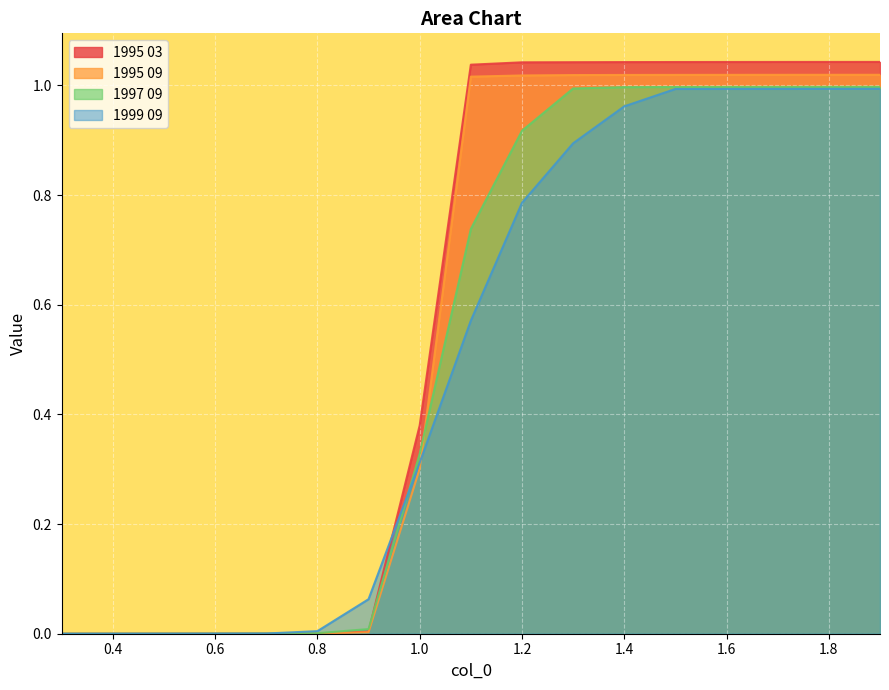

What is the sum of all 1997 09 values?

9.0